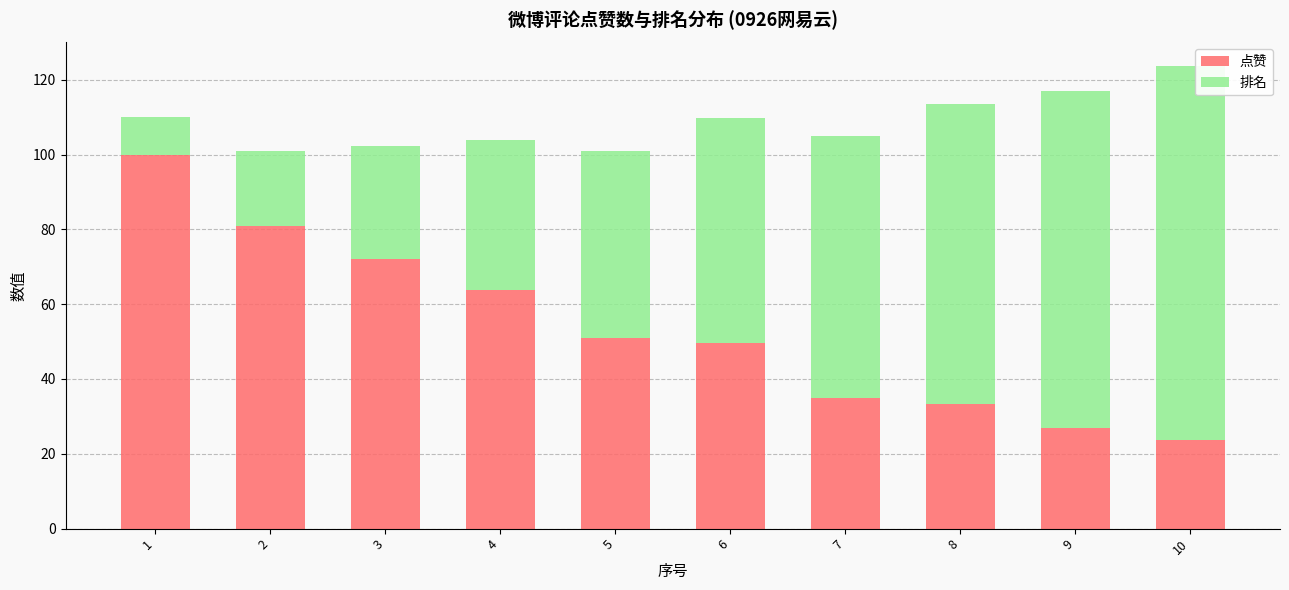

What is the sum of all 点赞 values?

536.6